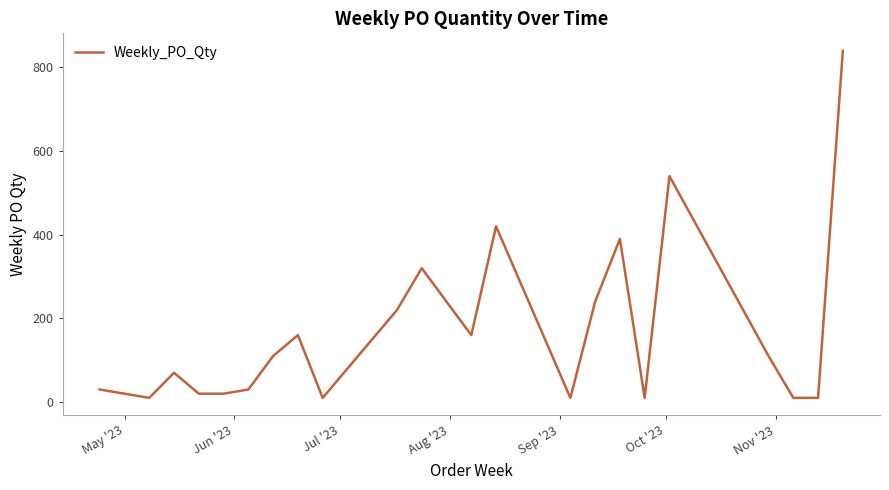

What is the maximum value shown in the chart?

840